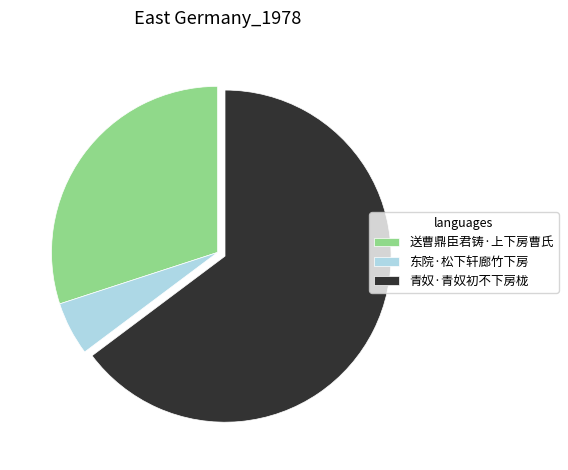

Between 送曹鼎臣君铸·上下房曹氏 and 青奴·青奴初不下房栊, which is larger?

青奴·青奴初不下房栊